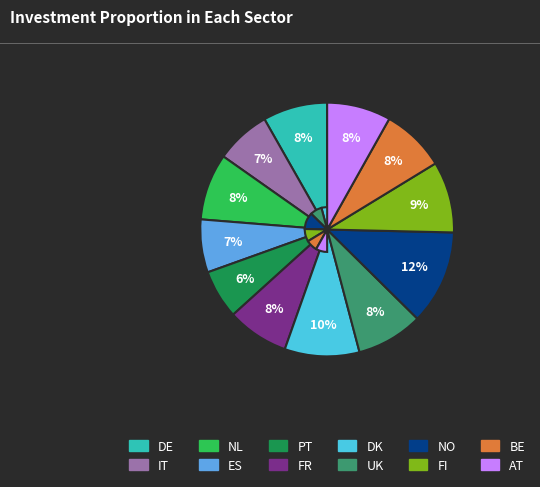

To the nearest percent, what is the average slice percentage?

8%